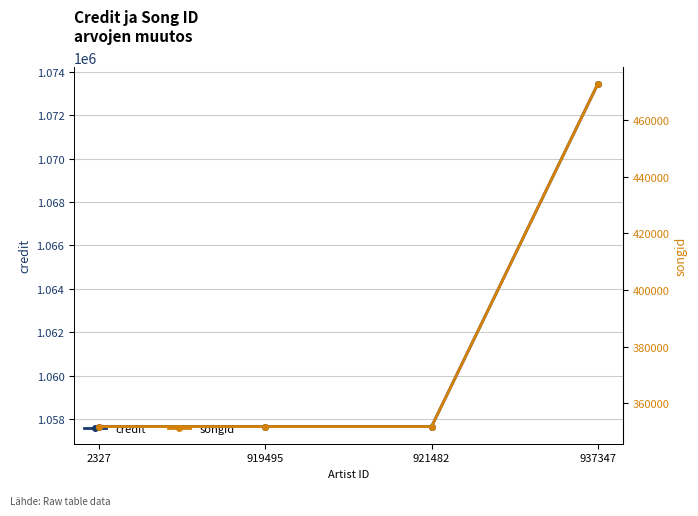

True or false: songid and credit intersect in this chart.

False